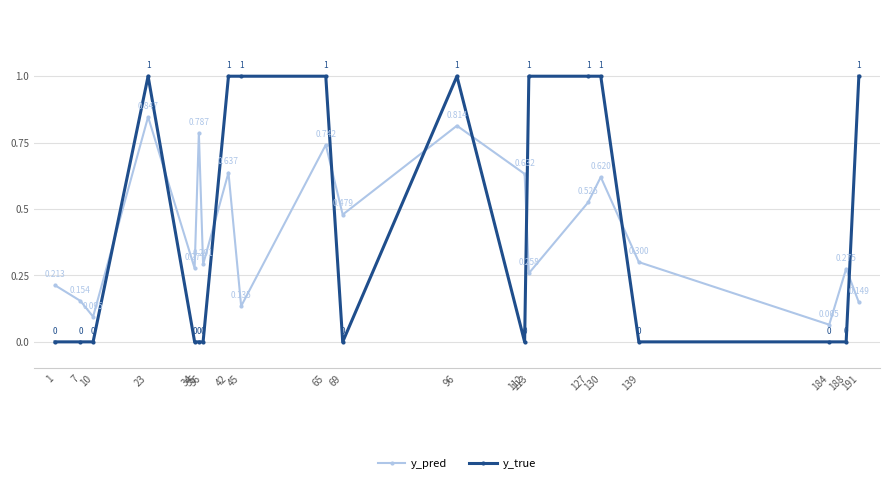

True or false: y_true and y_pred intersect in this chart.

True